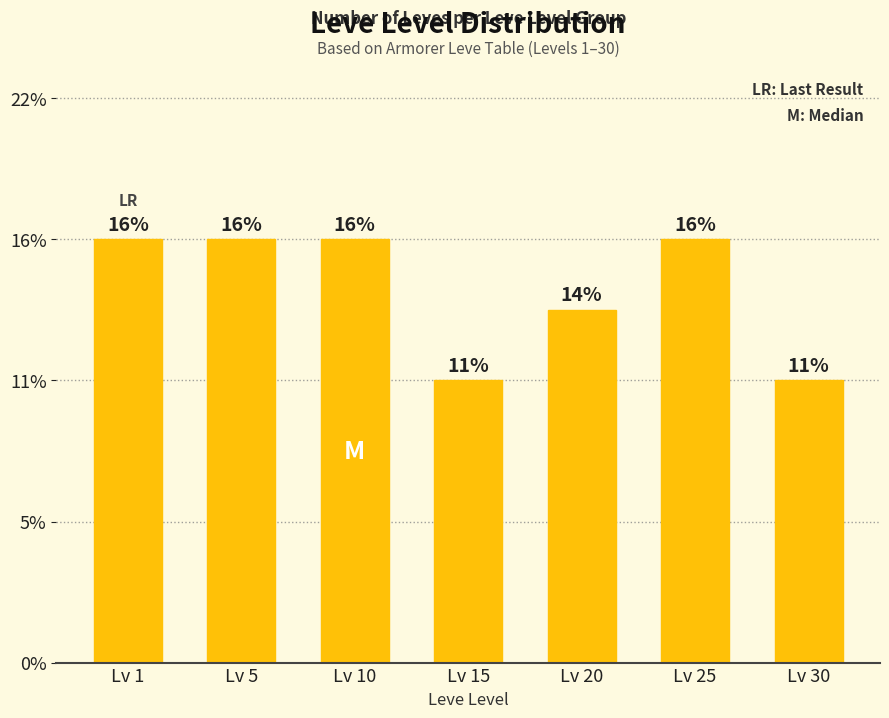

Does the chart contain any negative values?

No